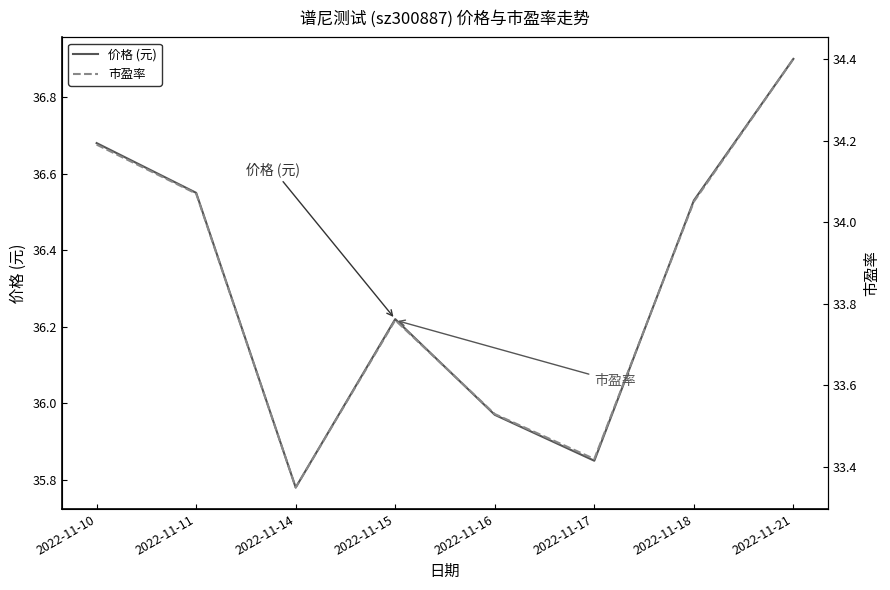

What is the value of the 市盈率 point at the 7th from the left?

34.0